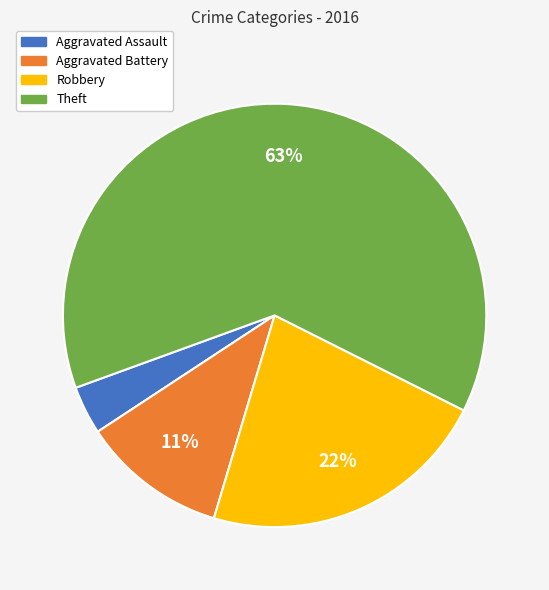

What percentage is the Aggravated Battery slice, to the nearest percent?

11%